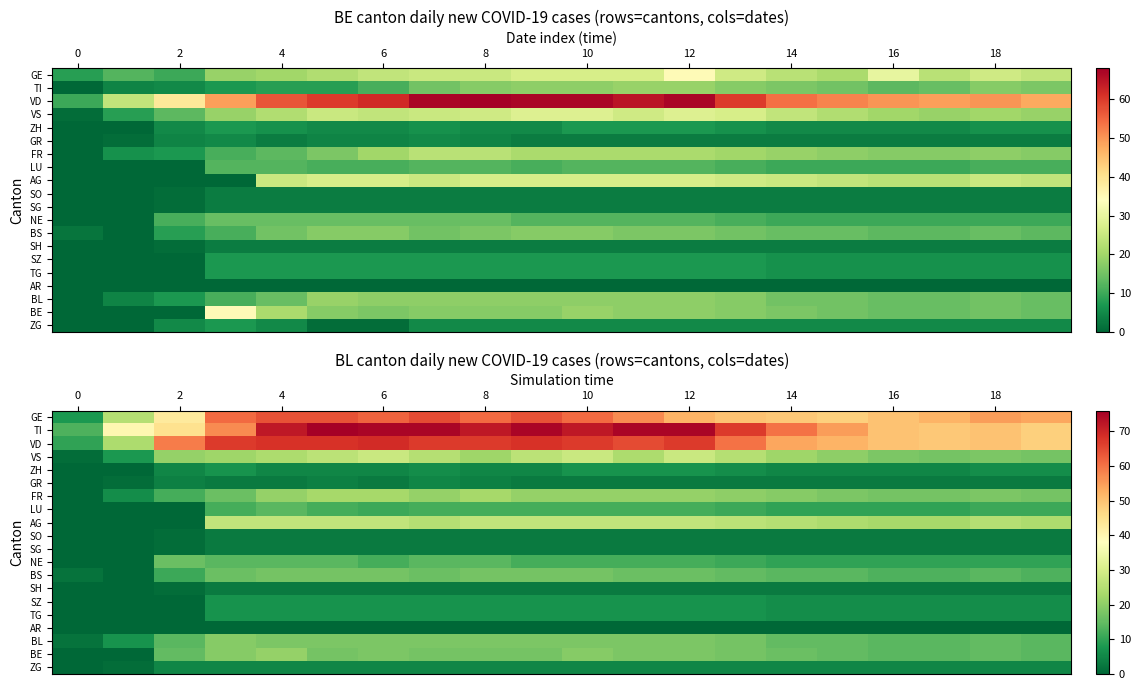

Is it true that BS equals 11 at 12?

False